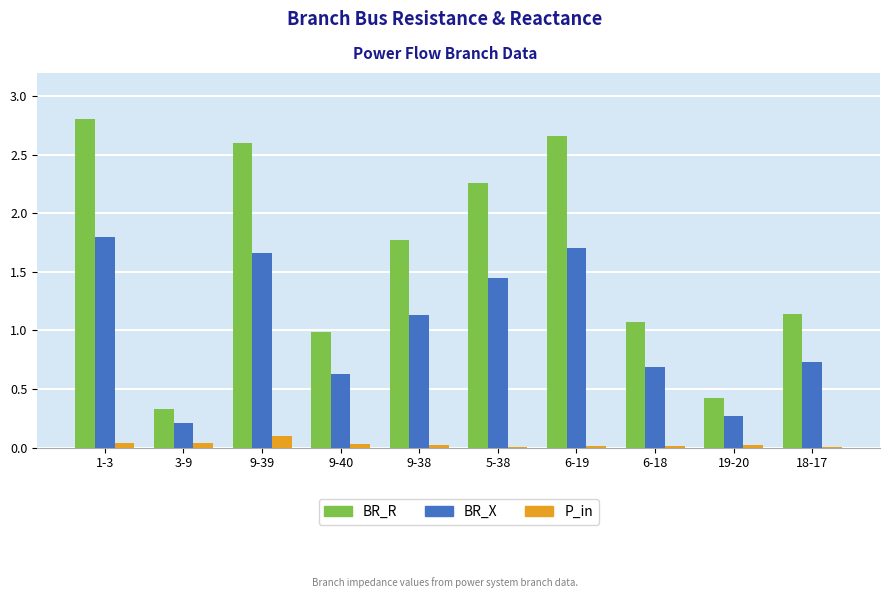

Which series changed the most between 9-39 and 6-18?

BR_R